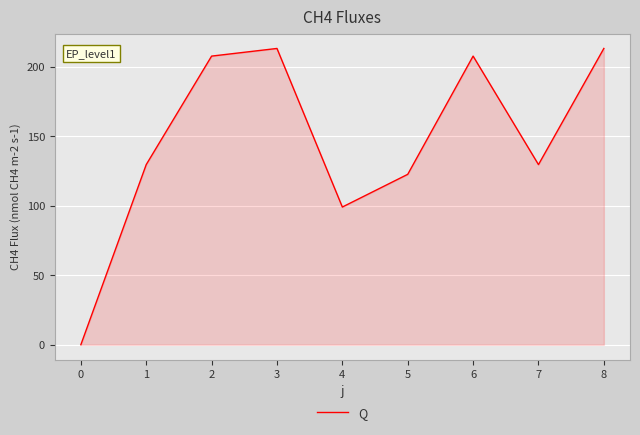

What is the difference between the values at 0 and 7?

129.5